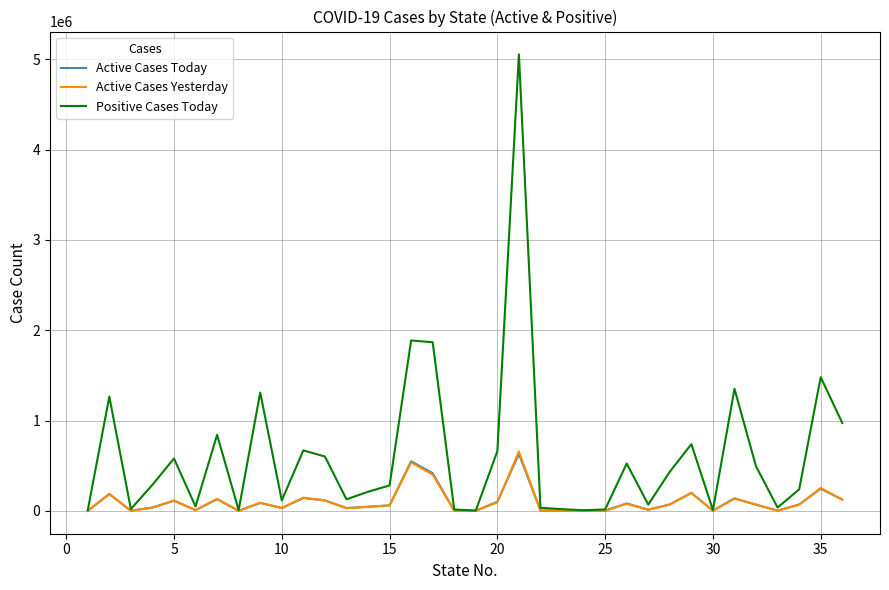

Which series has the largest range (max minus min)?

Positive Cases Today